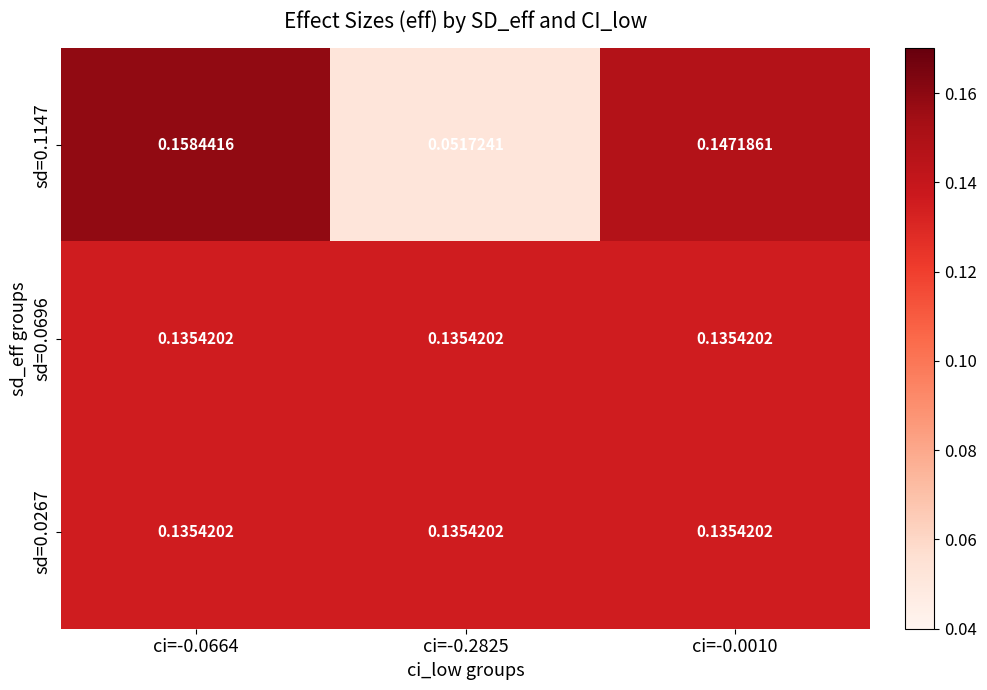

Is the value of sd=0.0267 at ci=-0.0010 greater than the value of sd=0.1147 at ci=-0.0010?

No